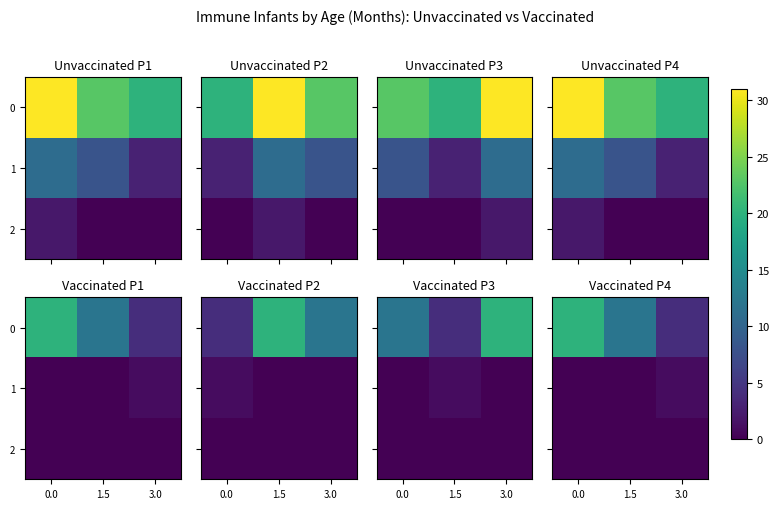

The value of 1 at 3.0 is 1. True or false?

False